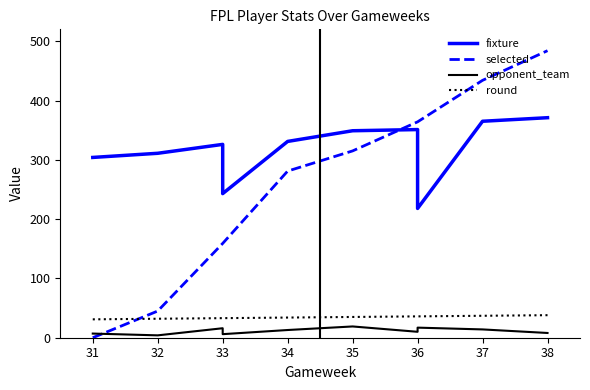

What is the maximum value for opponent_team?

19